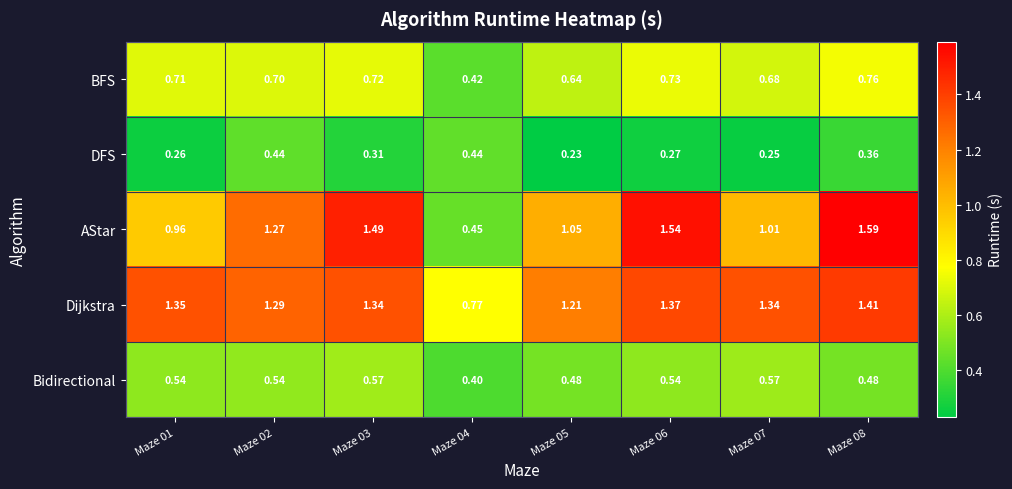

At Maze 08, list the series in order from largest to smallest.

AStar, Dijkstra, BFS, Bidirectional, DFS